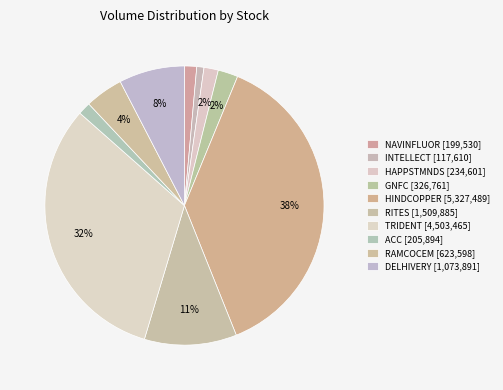

The NAVINFLUOR slice represents 11% of the pie. True or false?

False